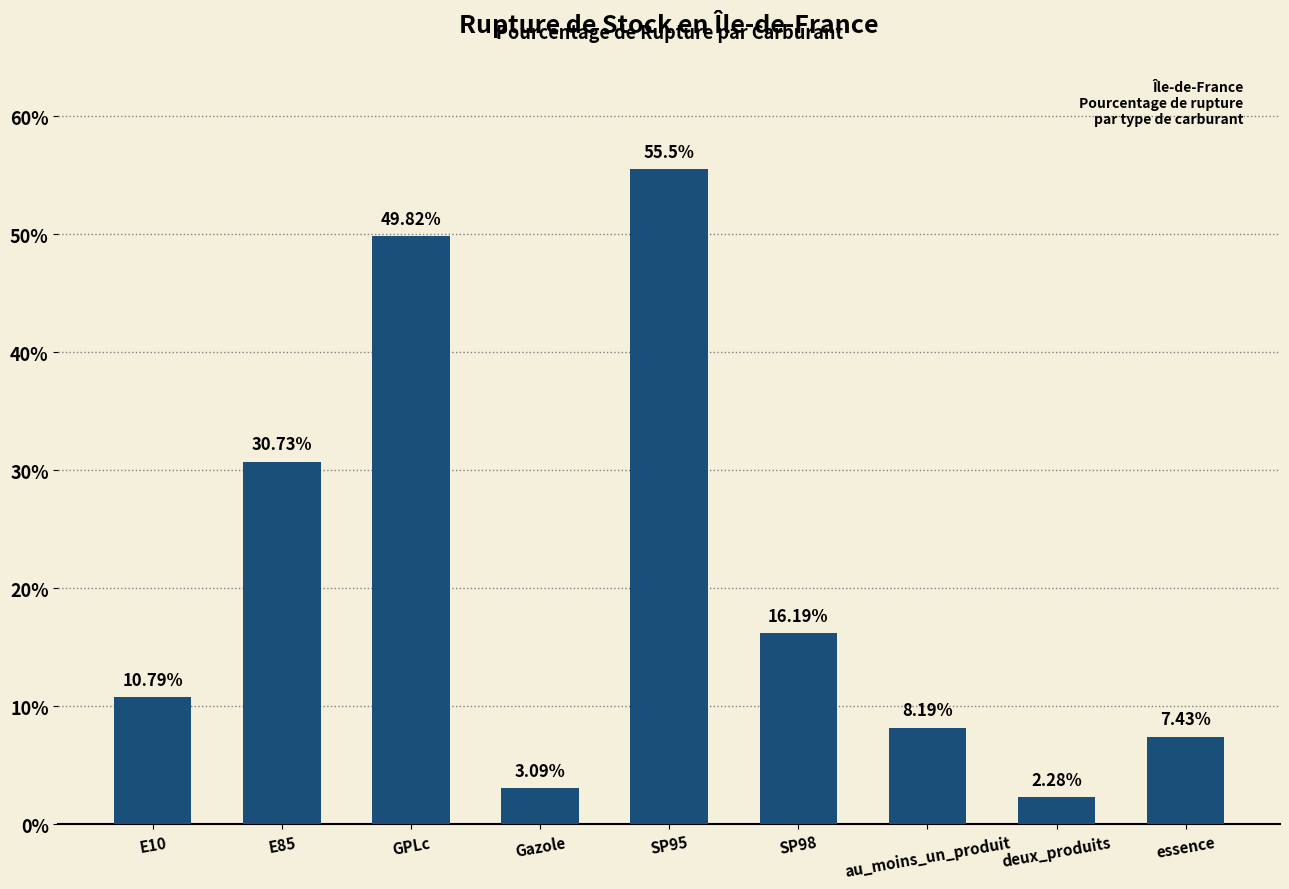

At which category does the chart reach its minimum across all series?

deux_produits